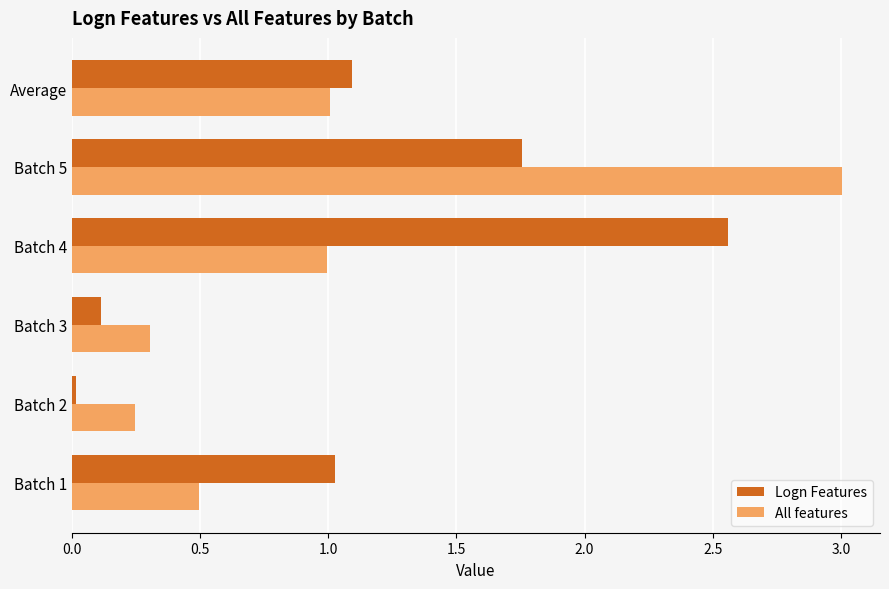

What is the sum of the Logn Features values at Average and Batch 3?

1.2